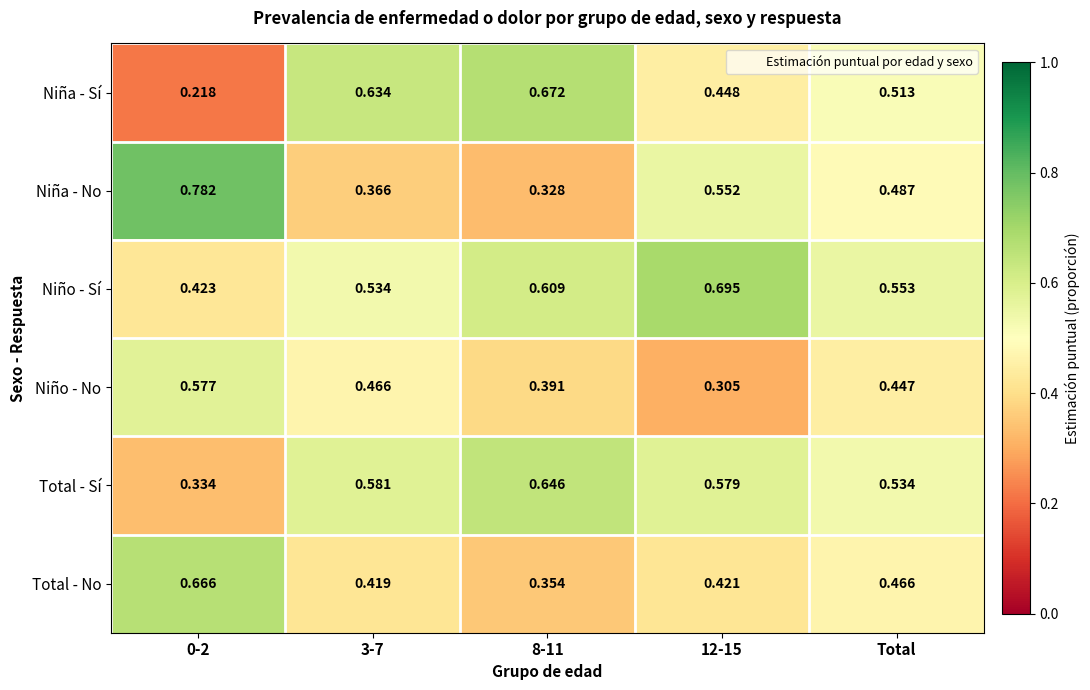

Rank the series by their maximum value, from highest to lowest.

Niña - No, Niño - Sí, Niña - Sí, Total - No, Total - Sí, Niño - No